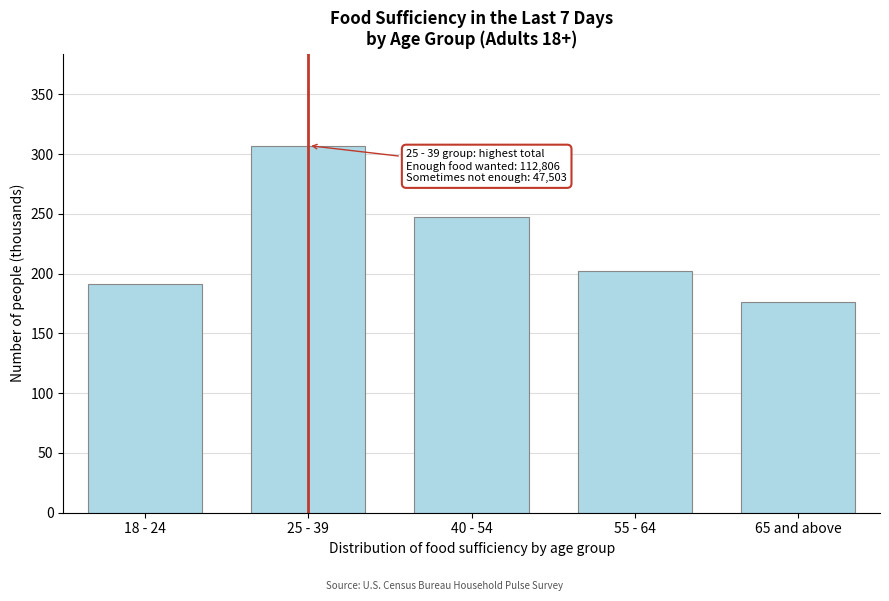

Reading left to right, extract all data points from this chart.

18 - 24=190.9	25 - 39=307.1	40 - 54=247.6	55 - 64=202.3	65 and above=176.3